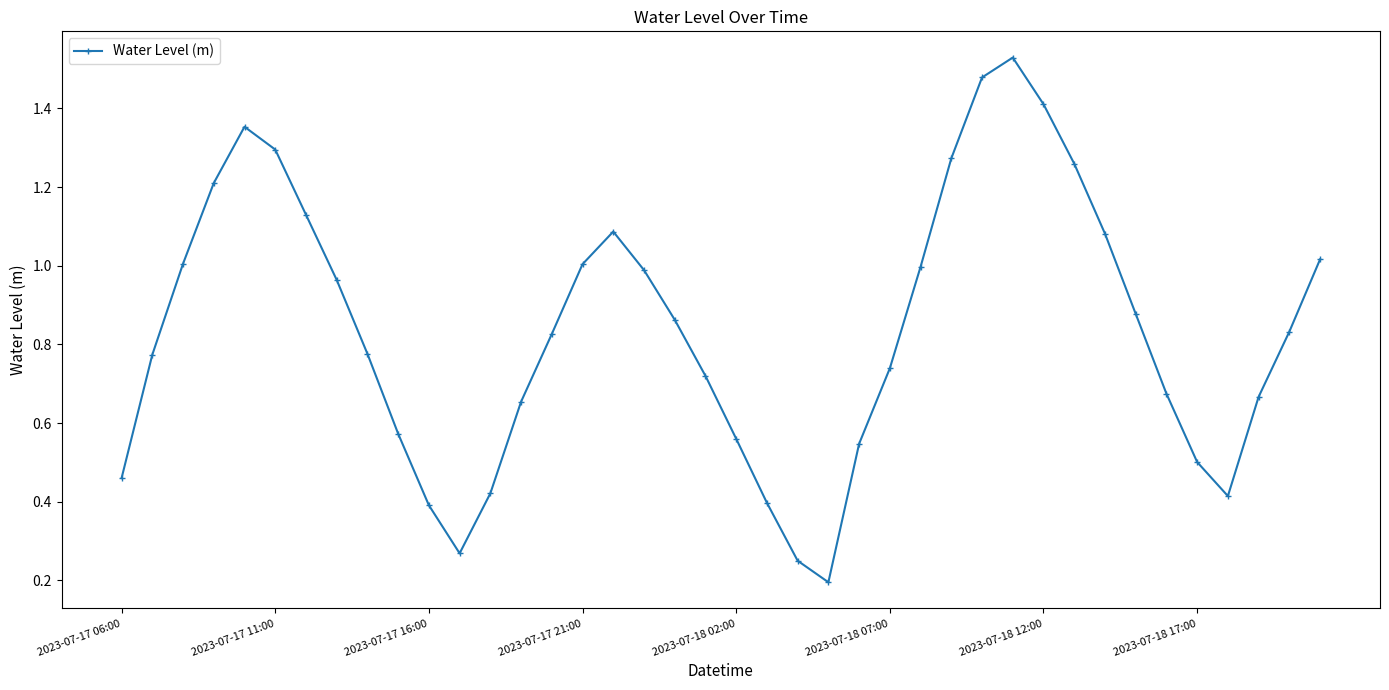

How many lines are shown in the chart?

1